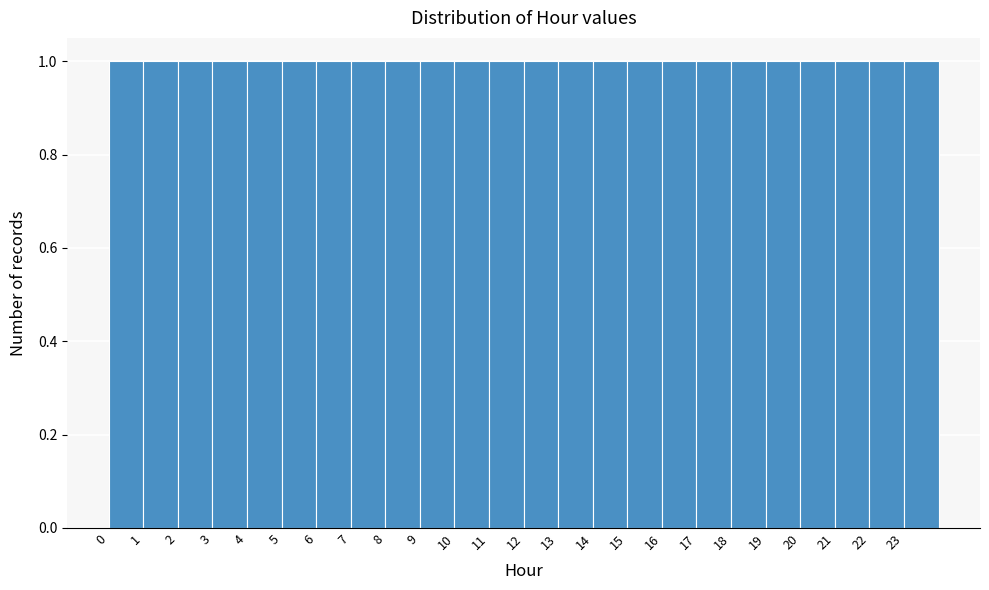

What is the height of the bar covering 2 to 3 on the x-axis? The values are not printed on the chart, so give them approximately, as read against the axis.

1